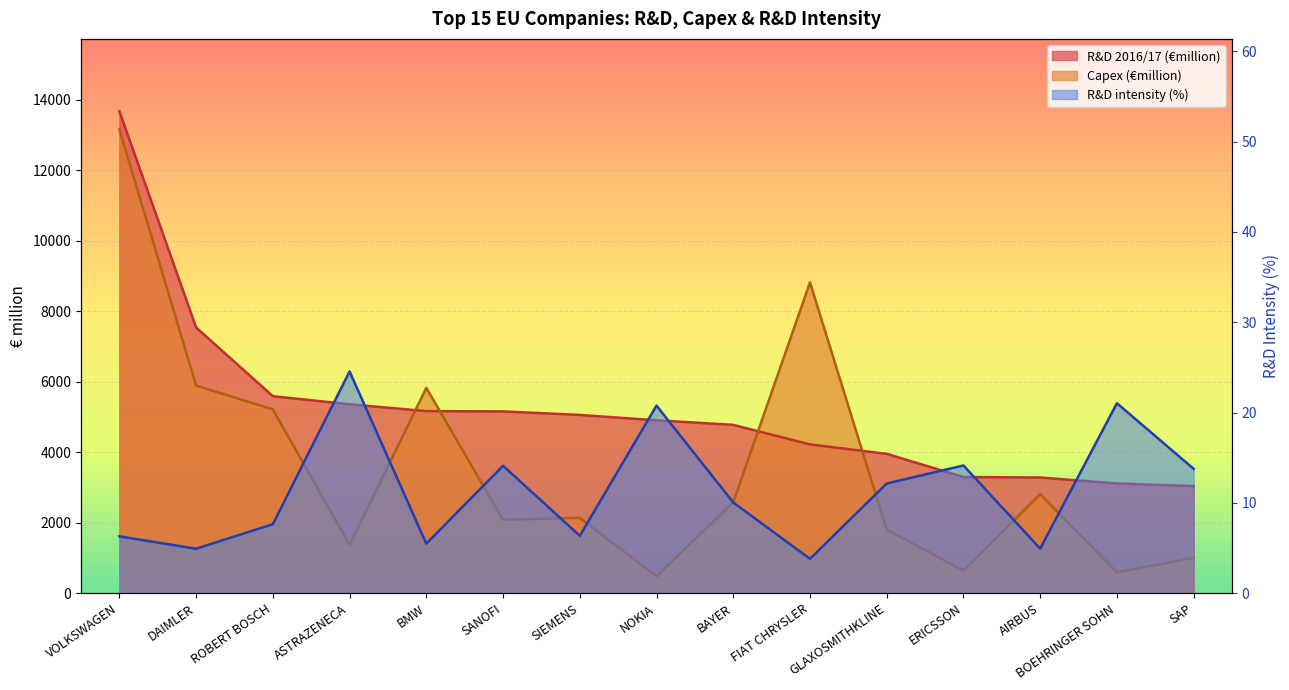

How many data points in Capex (€million) are less than 2135?

7